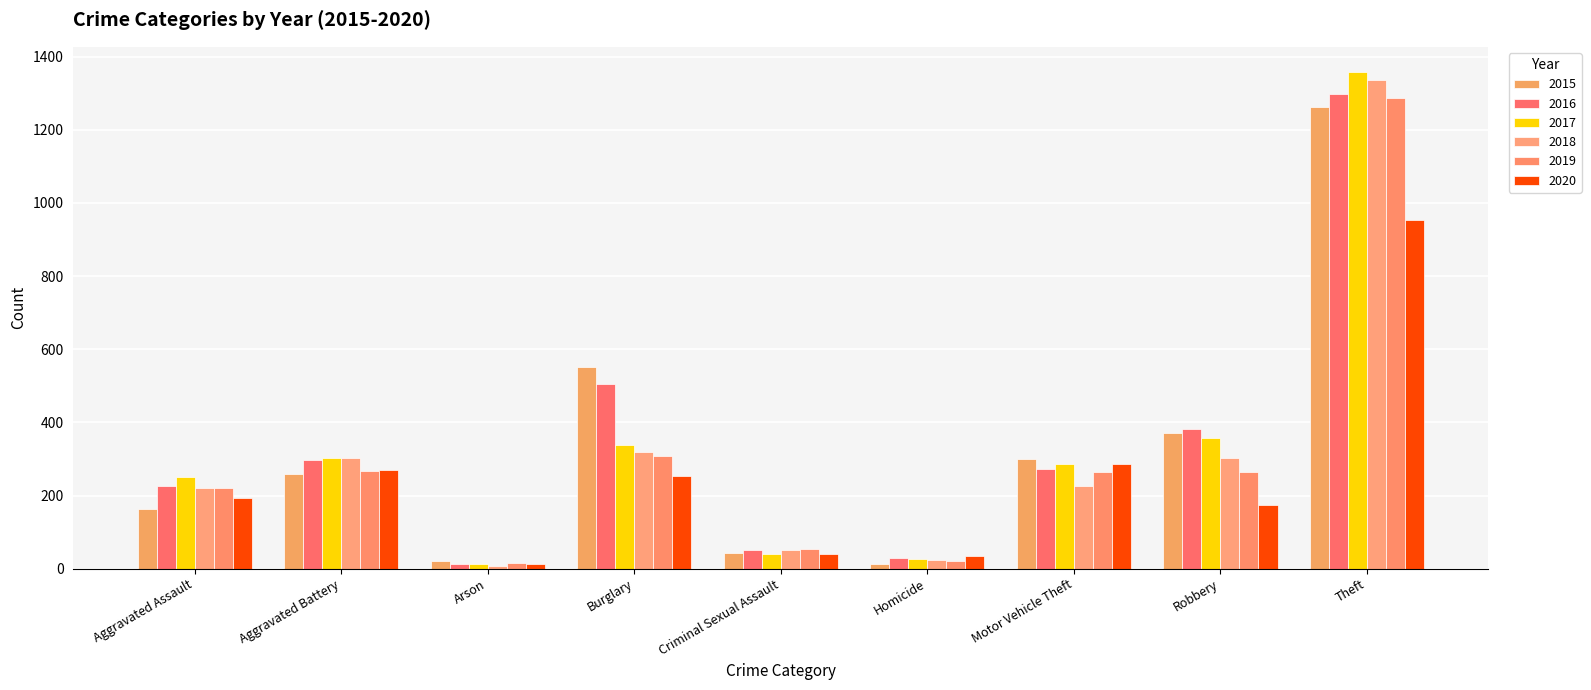

Where is 2020 nearest to the value 483?

Motor Vehicle Theft